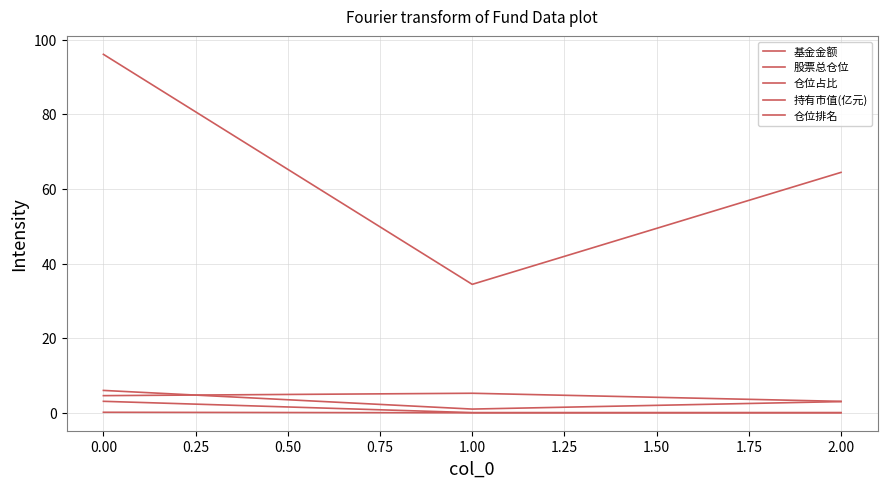

Reading left to right, extract all data points from this chart.

基金金额: 3.1	0.1	0.1
股票总仓位: 96.1	34.4	64.4
仓位占比: 4.6	5.2	3.1
持有市值(亿元): 0.1	0.0	0.0
仓位排名: 6.0	1.0	3.0